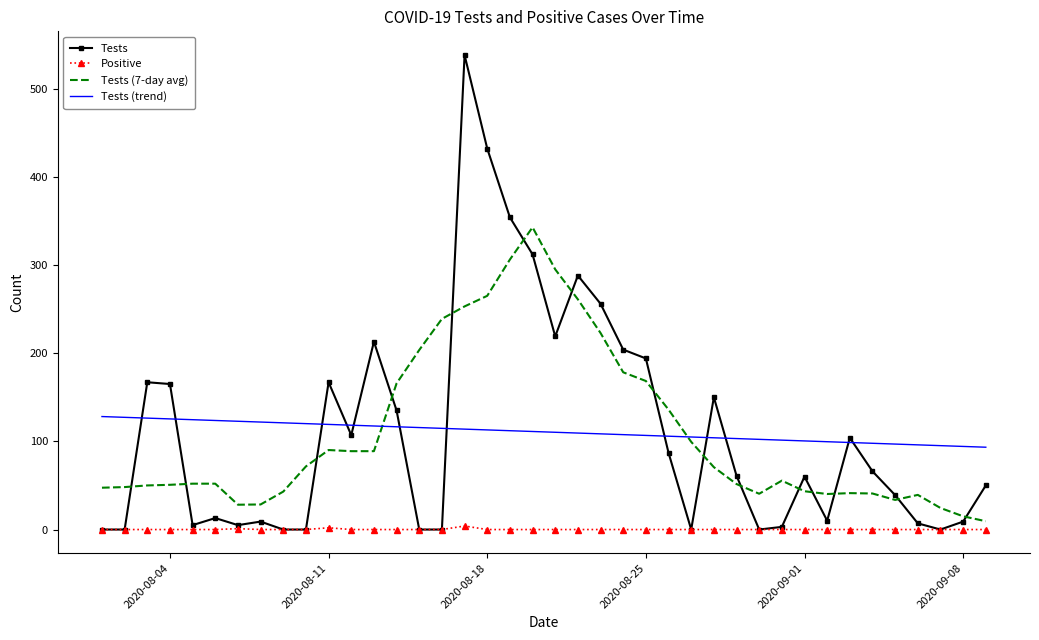

What is the highest value of the Tests (7-day avg) series?

342.7